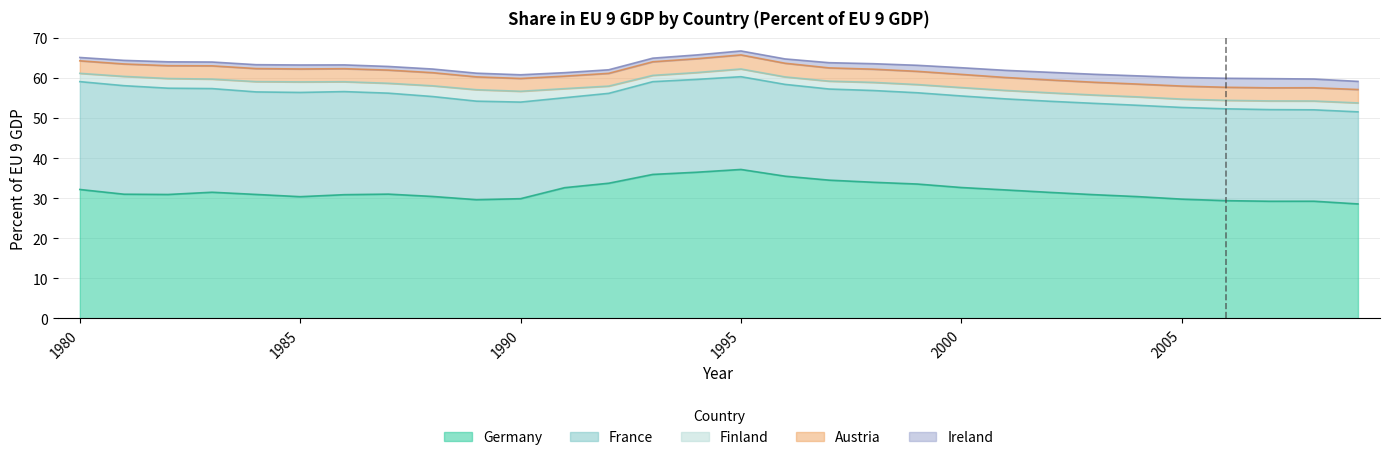

The value of France at 1994 is 23.2. True or false?

True